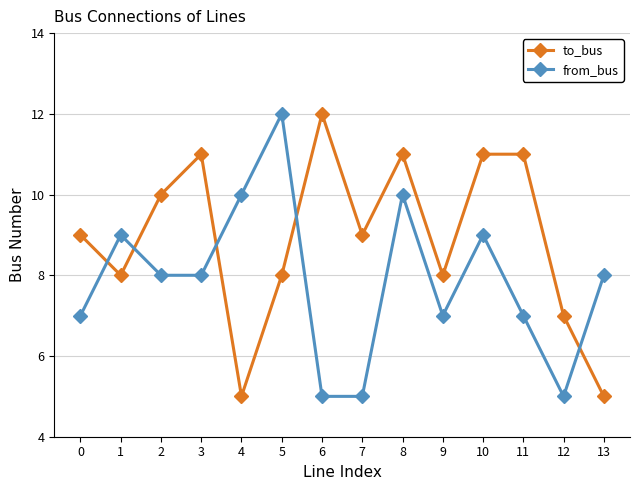

Rank the series at 6 from lowest to highest value.

from_bus, to_bus